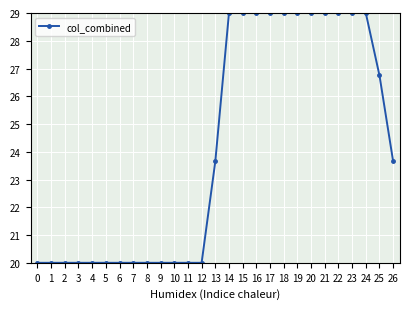

How many values are between 20 and 29?

27